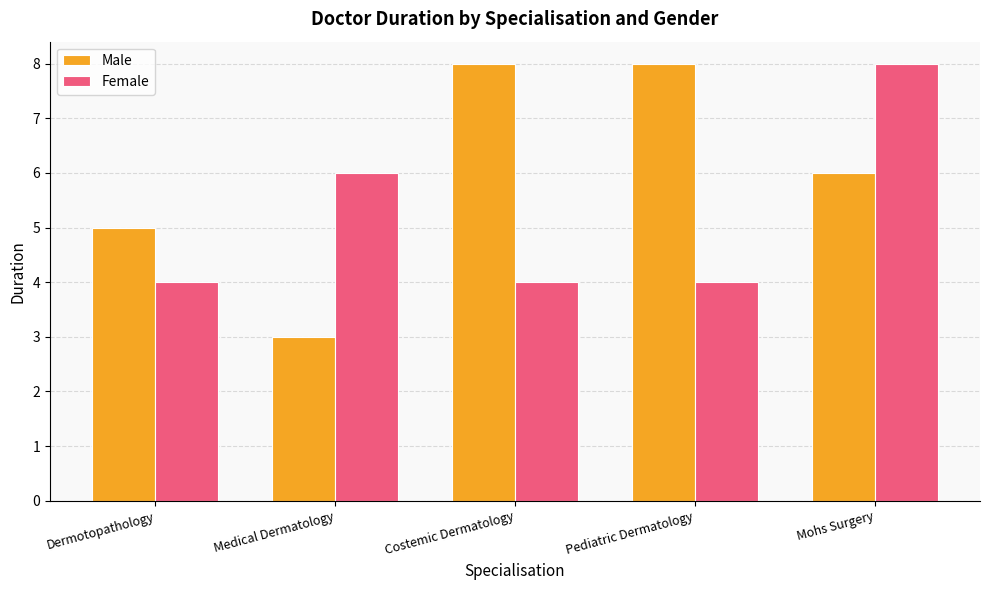

The Male series shows 3 at Medical Dermatology. True or false?

True